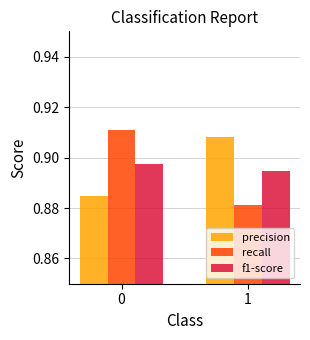

How many precision values are between 0 and 1?

2